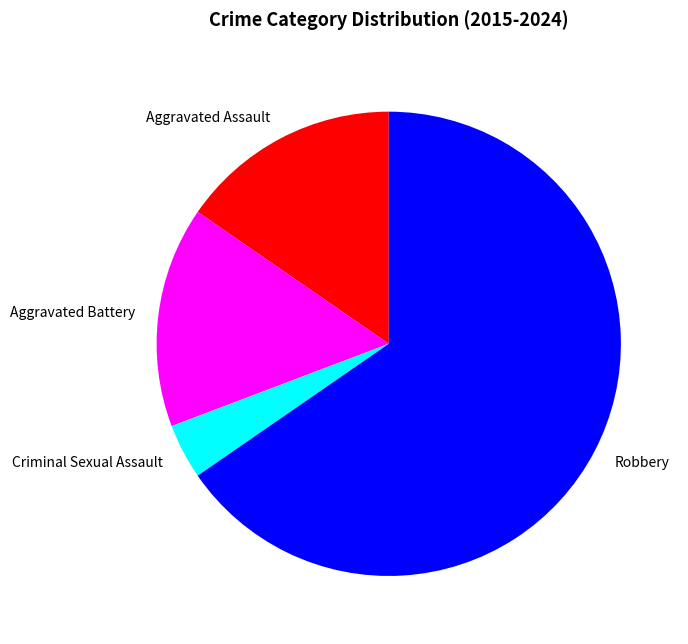

Count the number of slices in the pie.

4